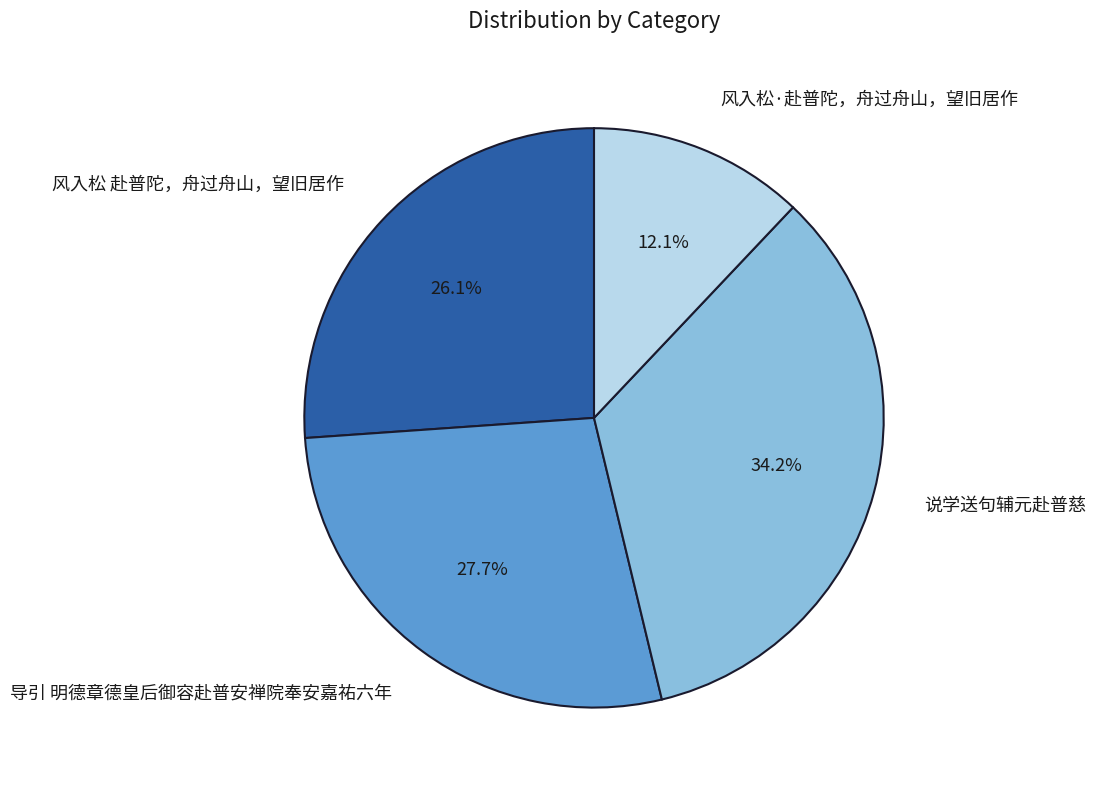

Which slice is the smallest?

风入松·赴普陀，舟过舟山，望旧居作